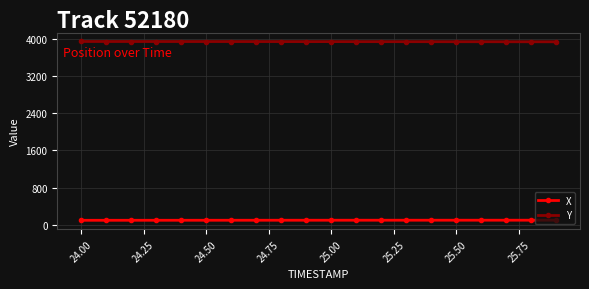

What is the difference between the second highest and second lowest values in the Y series?

5.6